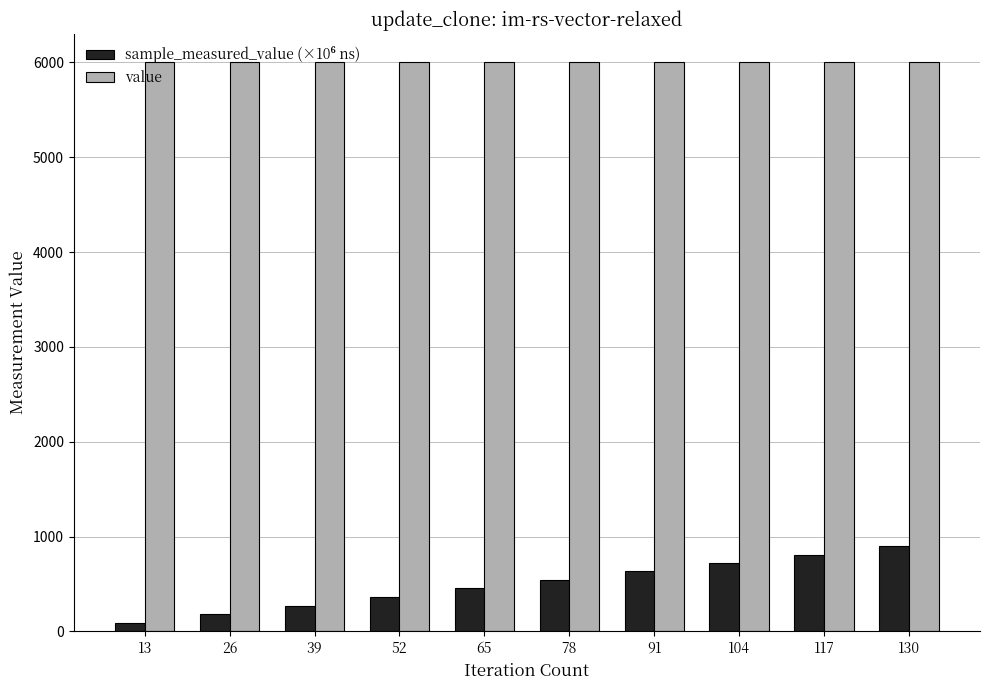

At how many categories does at least one series exceed 4298?

10